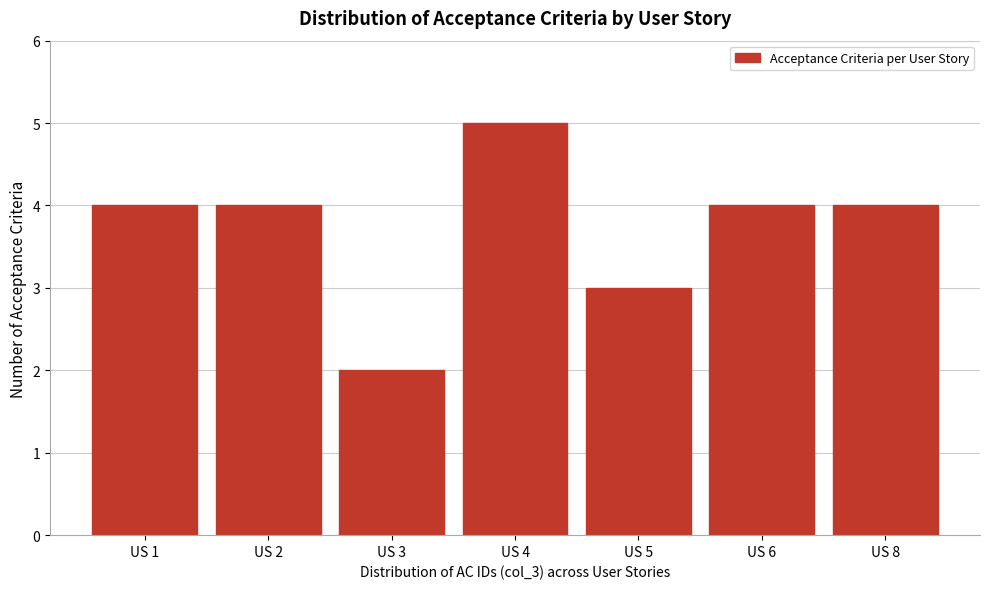

Reading right to left, what are all the values shown in this chart?

4	4	3	5	2	4	4